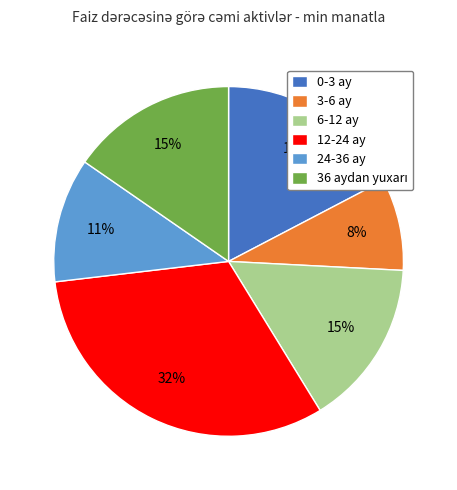

Do 3-6 ay and 6-12 ay together represent more than half of the pie?

No